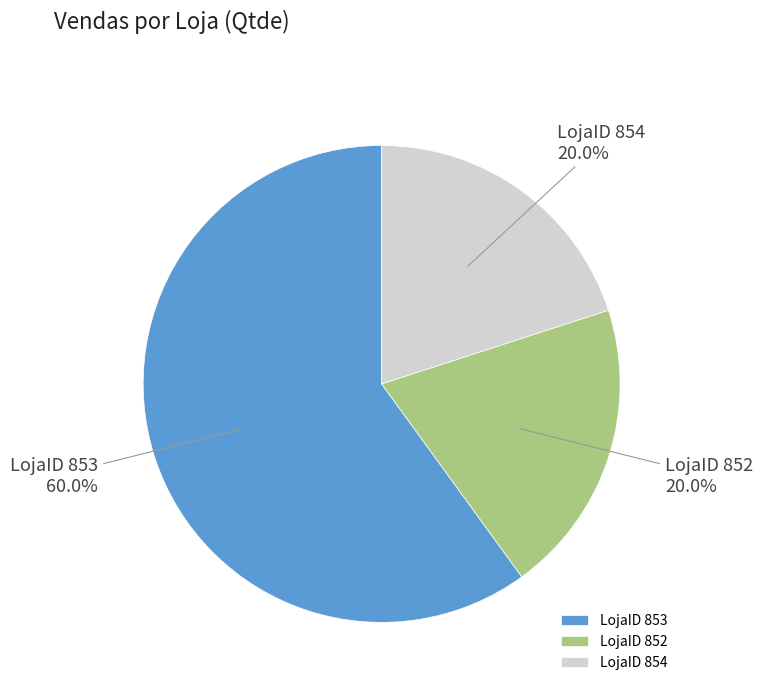

To the nearest percent, what is the average slice percentage?

33%